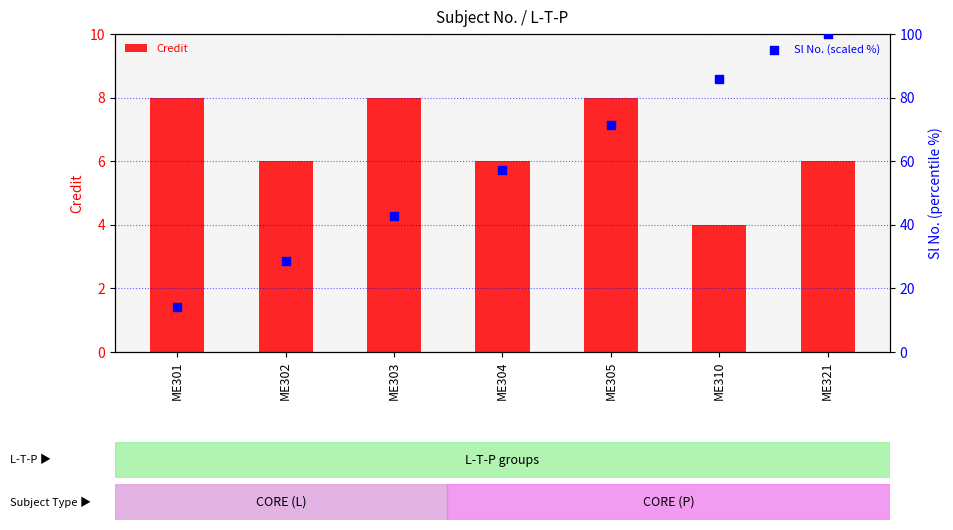

Which series contains the lowest Y value?

Credit